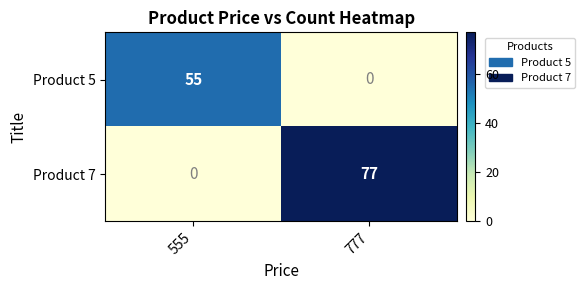

At which label does Product 7 reach its peak?

777